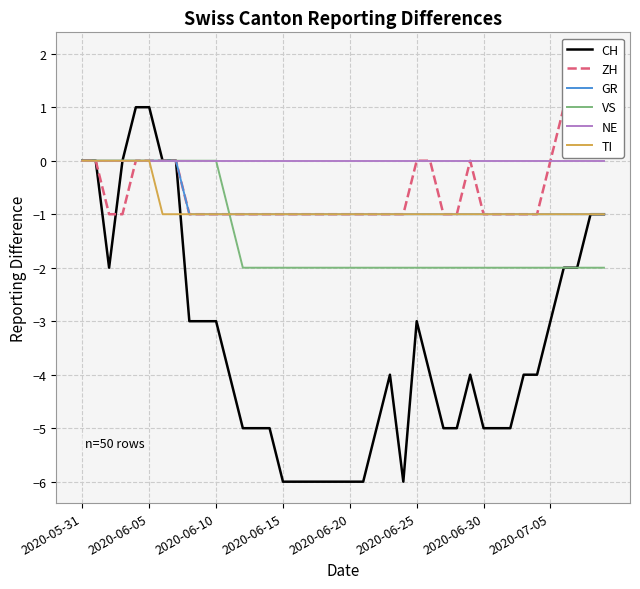

How many values in GR are below zero?

32